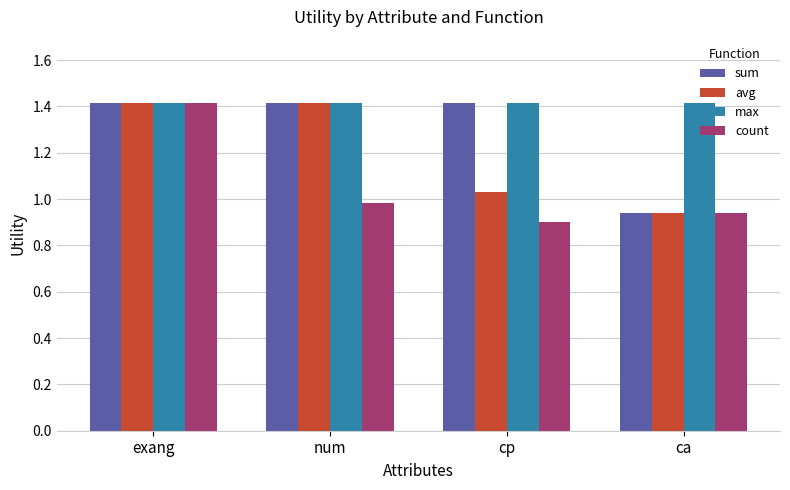

Which series has the largest total across all categories?

max